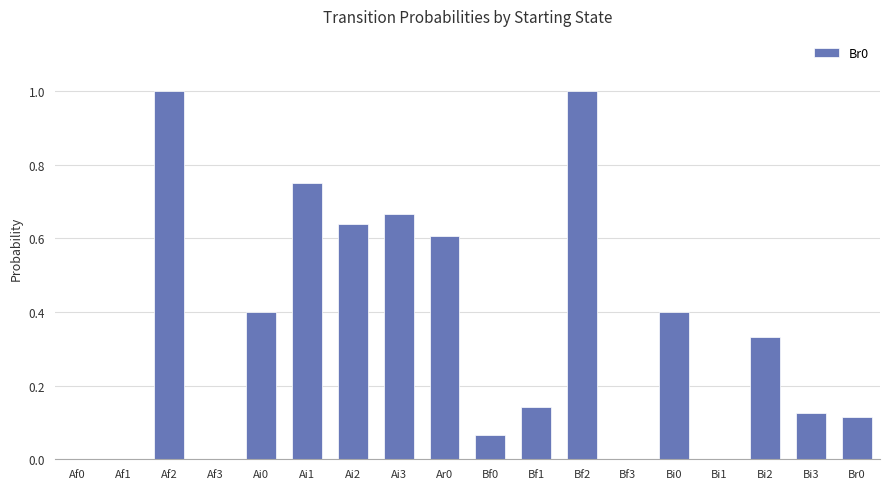

What is the greatest value displayed?

1.0